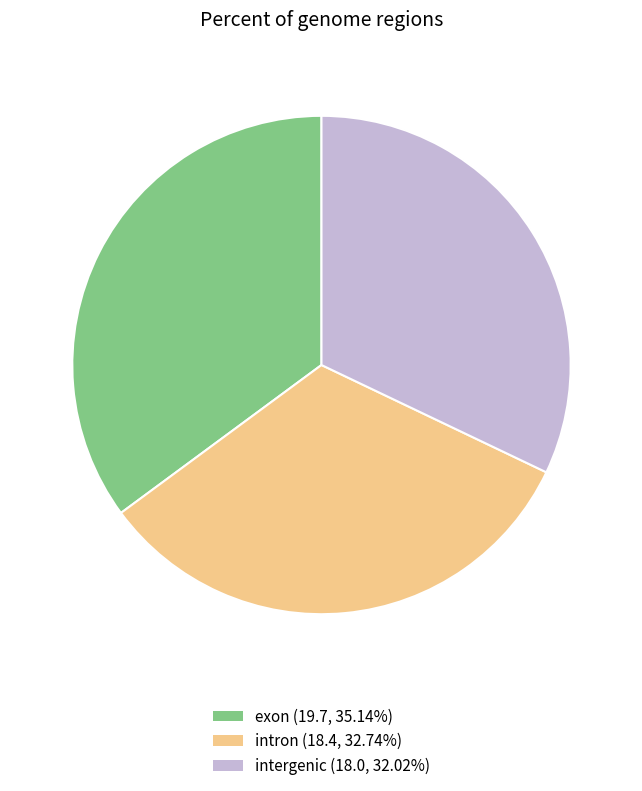

How many slices are in this pie chart?

3